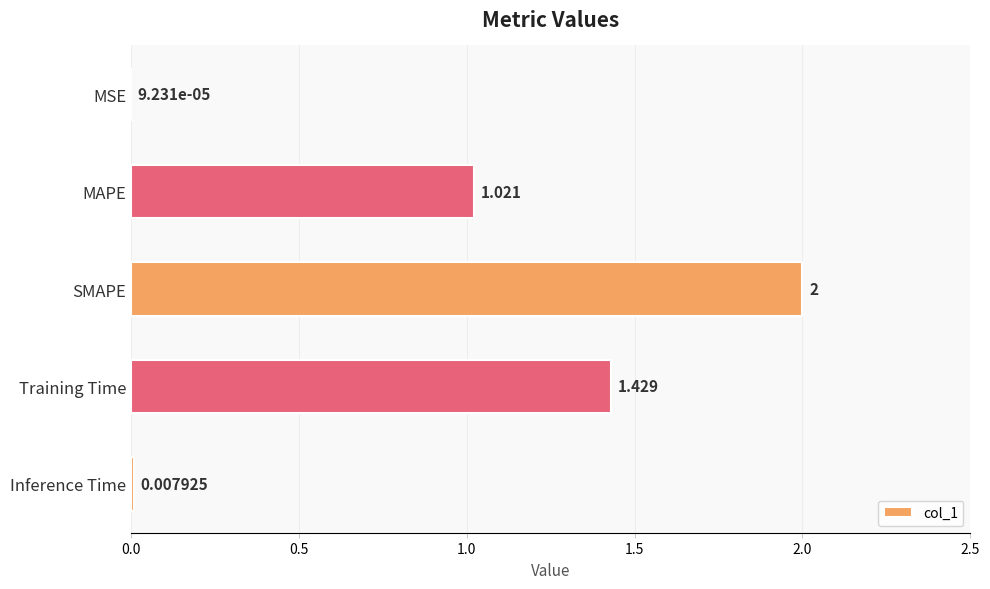

Which category has the highest value across all series?

SMAPE